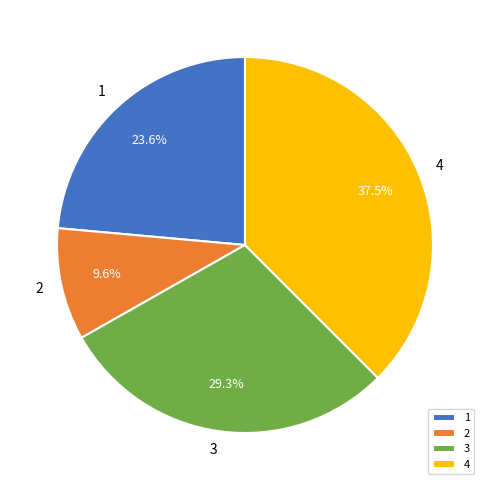

Do 4 and 3 together represent more than half of the pie?

Yes